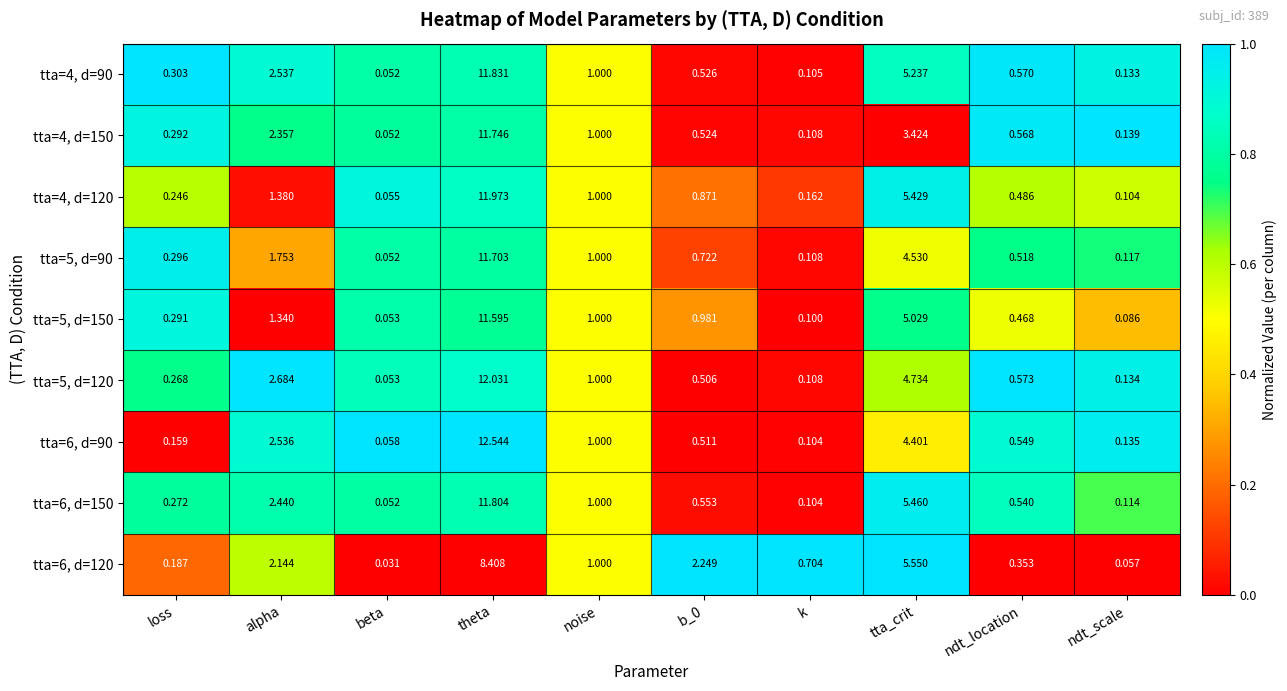

Which series changed the most between b_0 and k?

tta=6, d=120